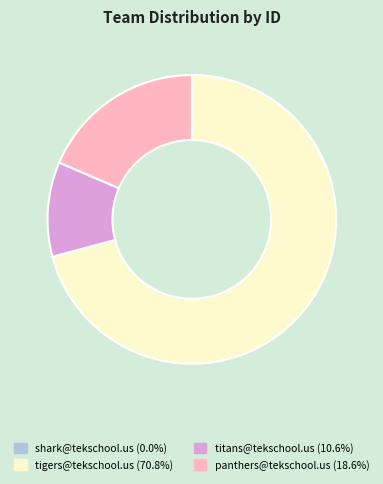

Do tigers@tekschool.us (70.8%) and titans@tekschool.us (10.6%) together represent more than half of the pie?

Yes